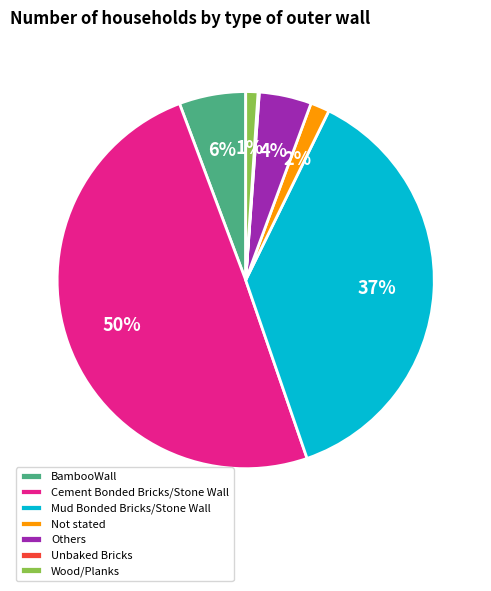

Between Cement Bonded Bricks/Stone Wall and Wood/Planks, which is larger?

Cement Bonded Bricks/Stone Wall